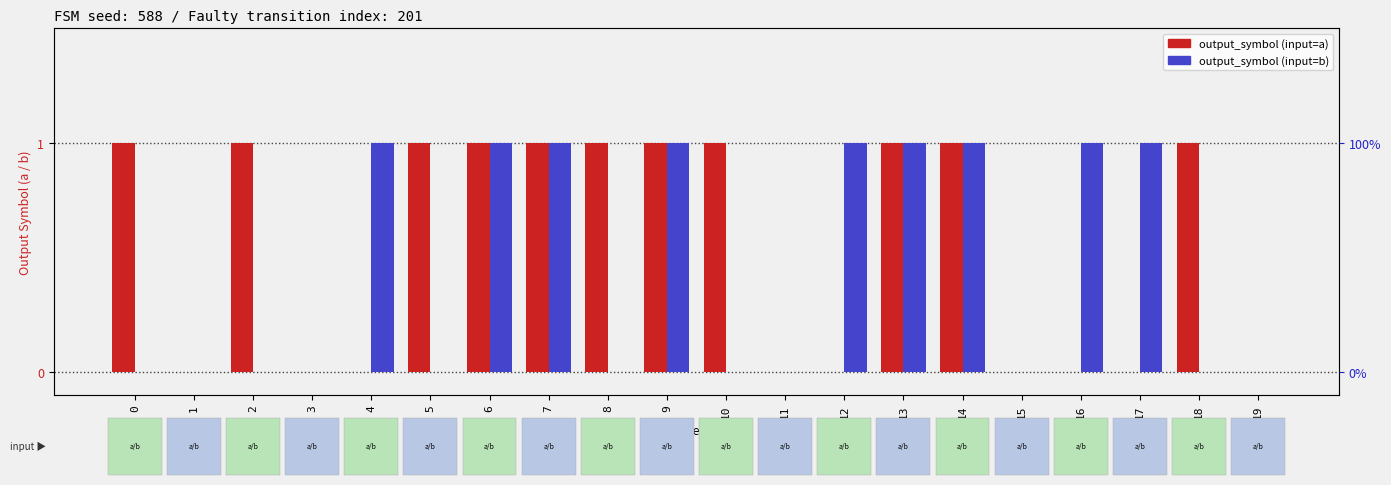

True or false: output_symbol (input=a) has a value of 1 at 13.

False